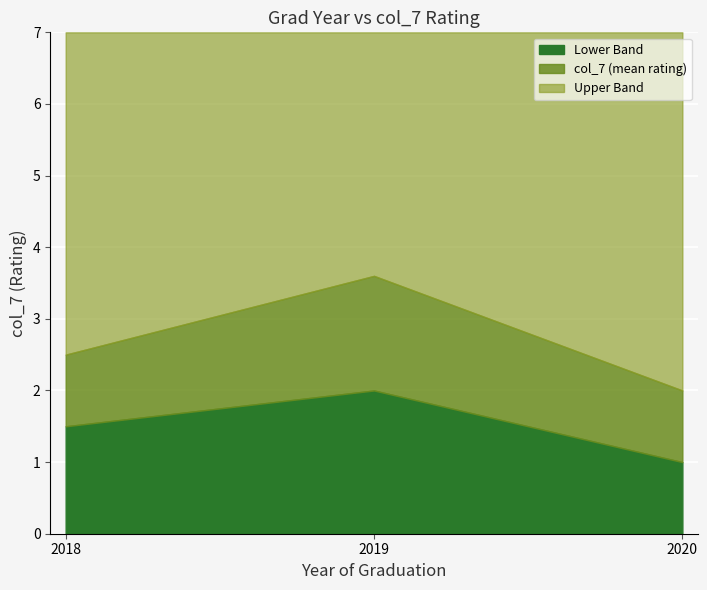

Is it true that Lower Band equals 0.9 at 2018?

False